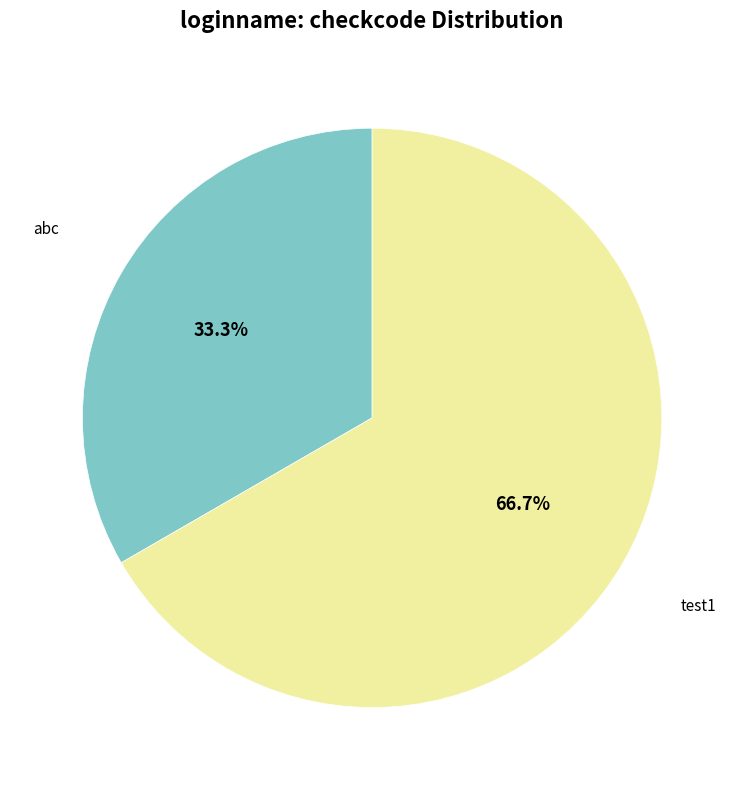

Rank the categories by value from highest to lowest.

test1, abc